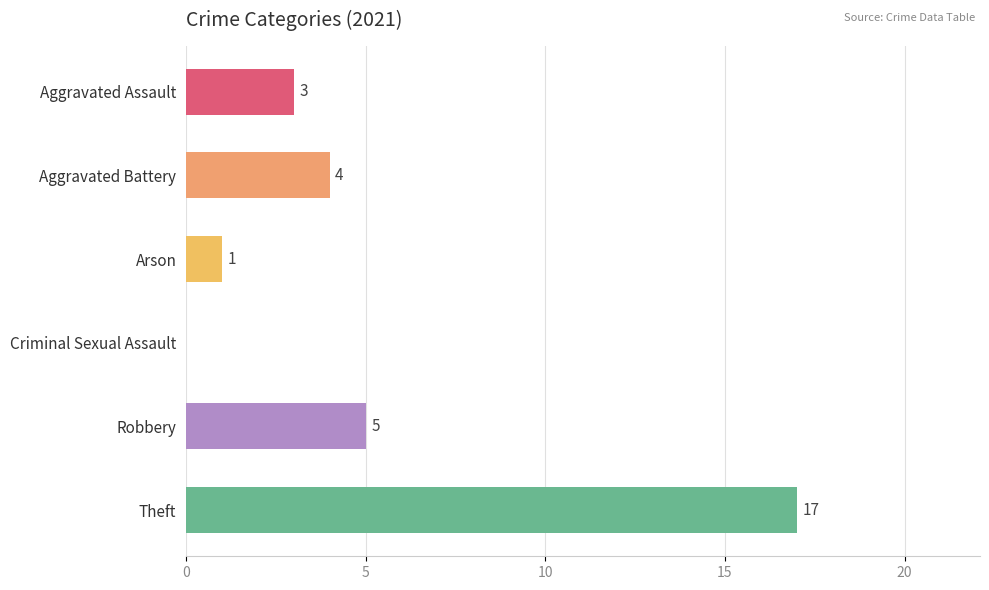

Which has a higher value, Aggravated Battery or Criminal Sexual Assault?

Aggravated Battery